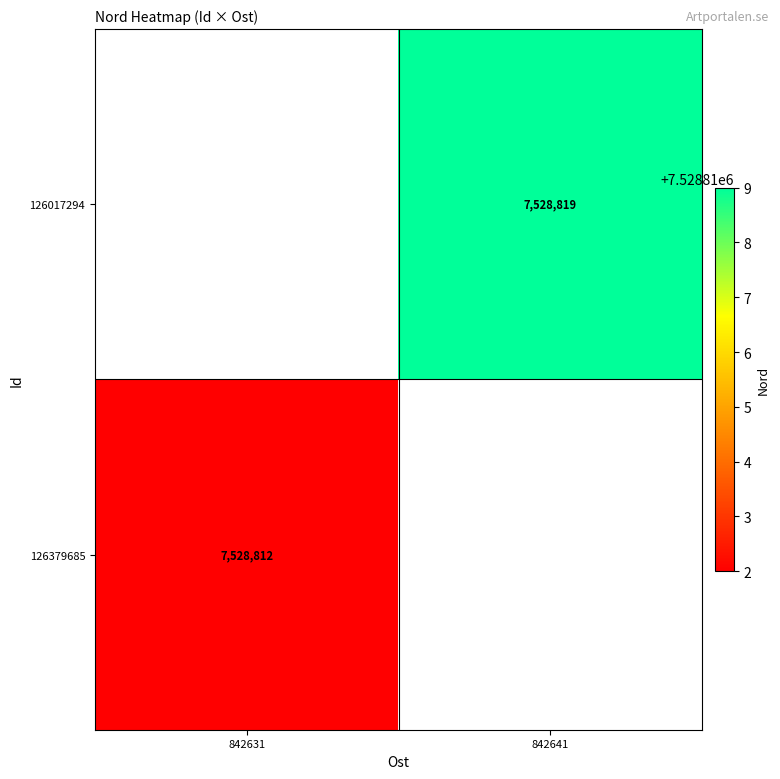

Rank the series by their average value, from highest to lowest.

126017294, 126379685